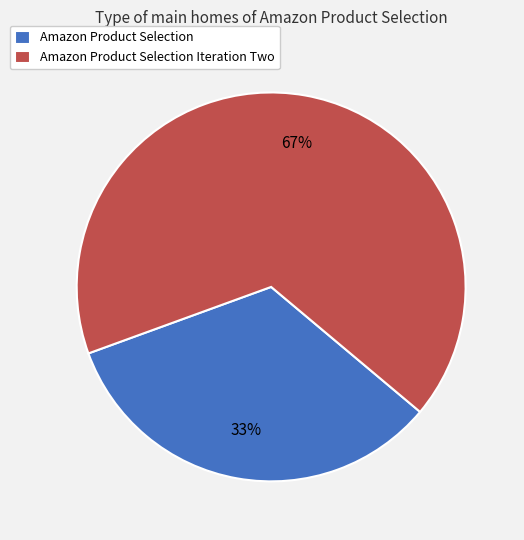

Which category has the biggest portion of the pie?

Amazon Product Selection Iteration Two